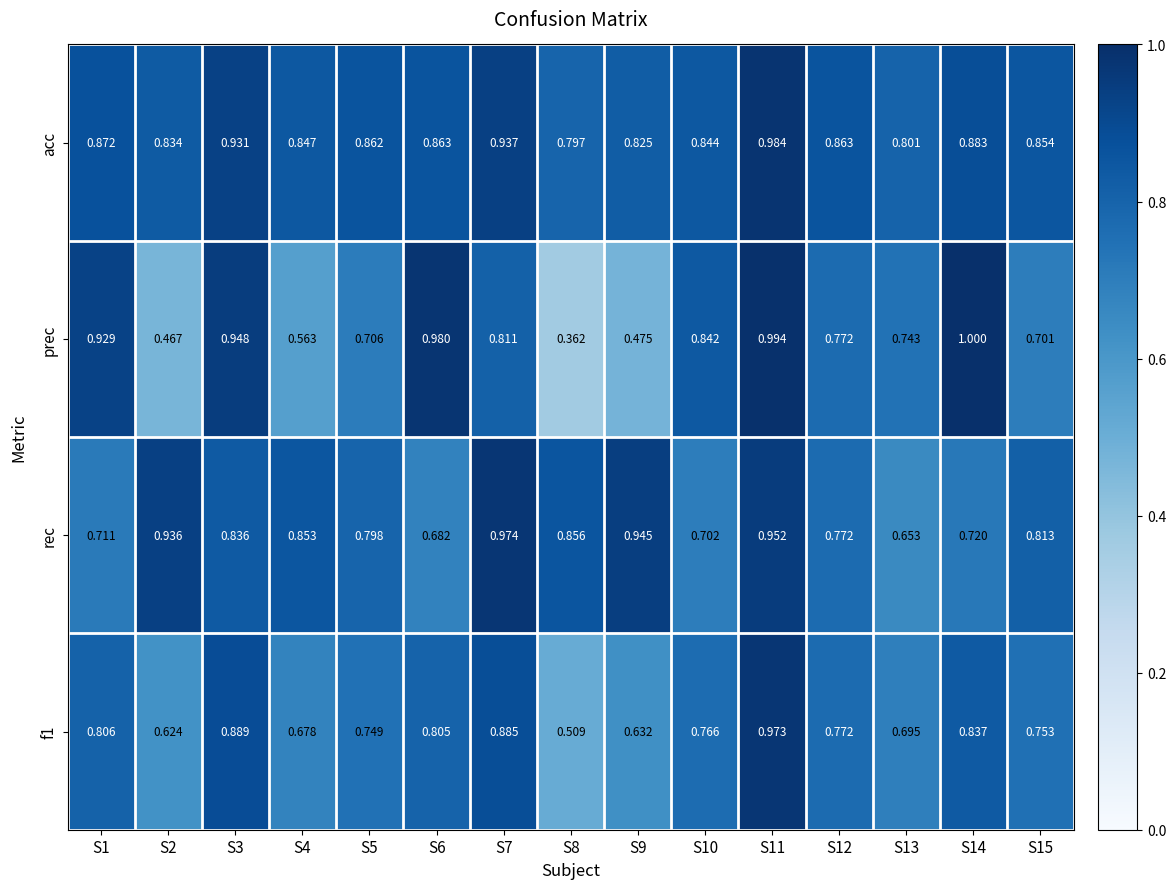

Which series changed the most between S5 and S14?

prec